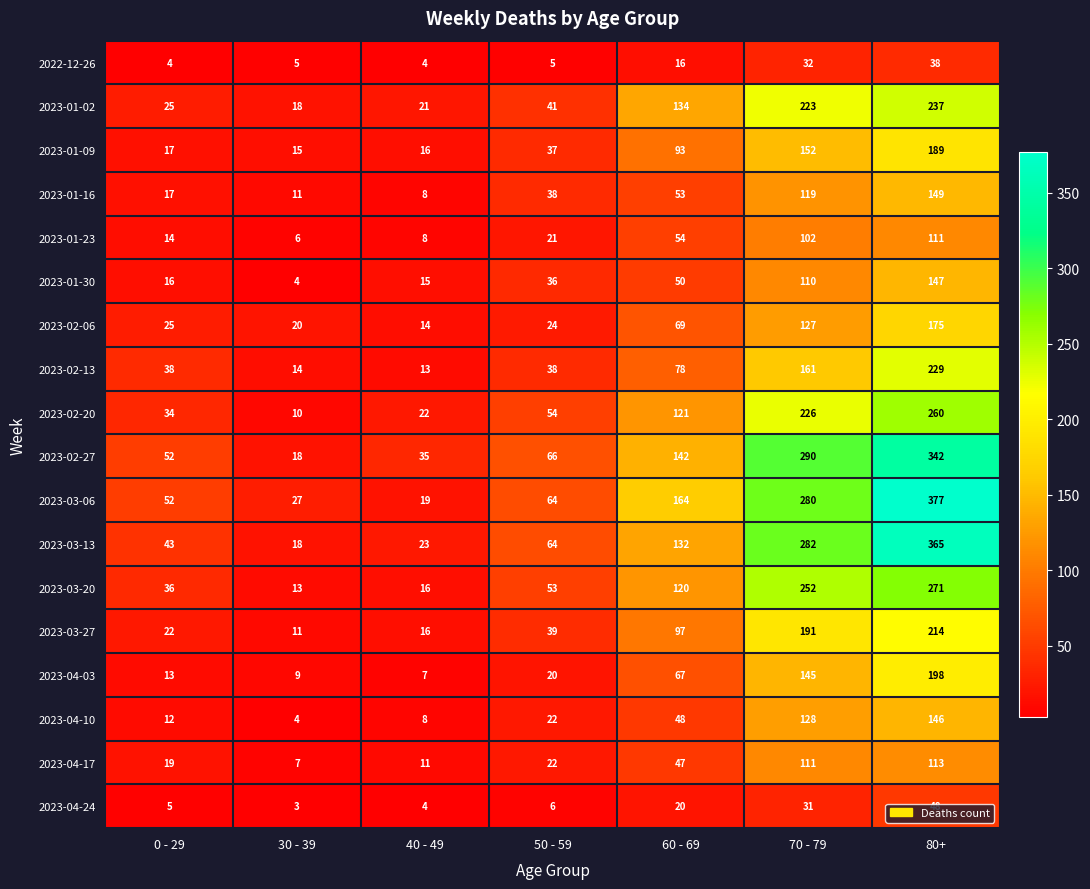

Which series has the largest range (max minus min)?

2023-03-06